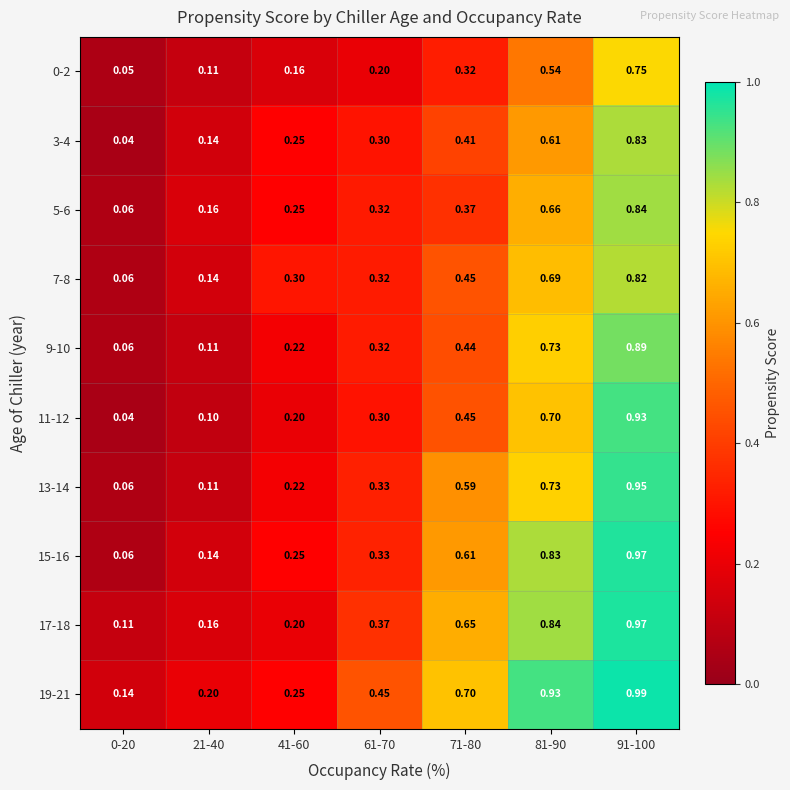

Is the value of 3-4 at 21-40 greater than the value of 0-2 at 0-20?

Yes